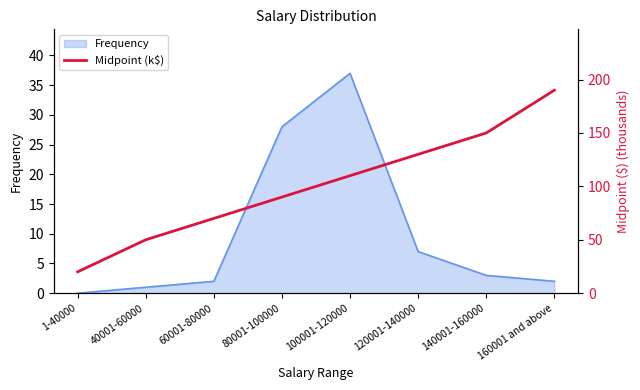

At which category does the chart reach its peak across all series?

160001 and above